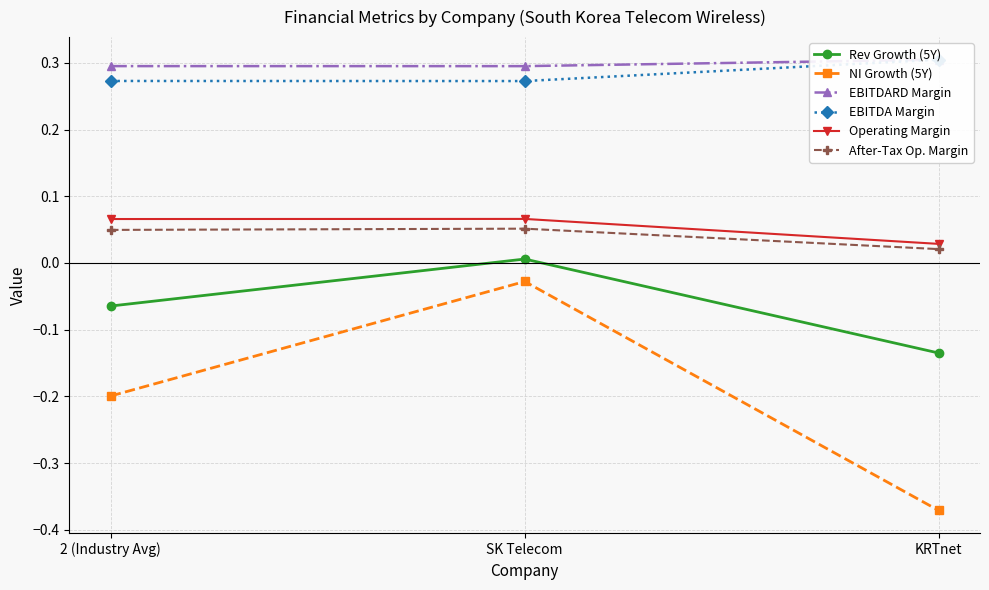

Does the chart display data point markers on the line(s)?

Yes